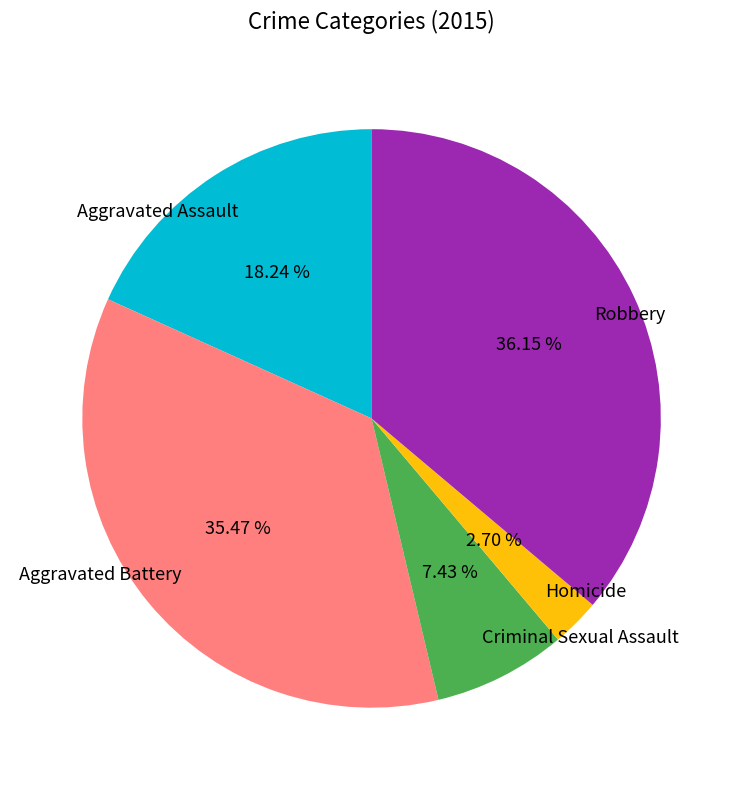

What portion of the pie excludes Aggravated Assault?

81.8%